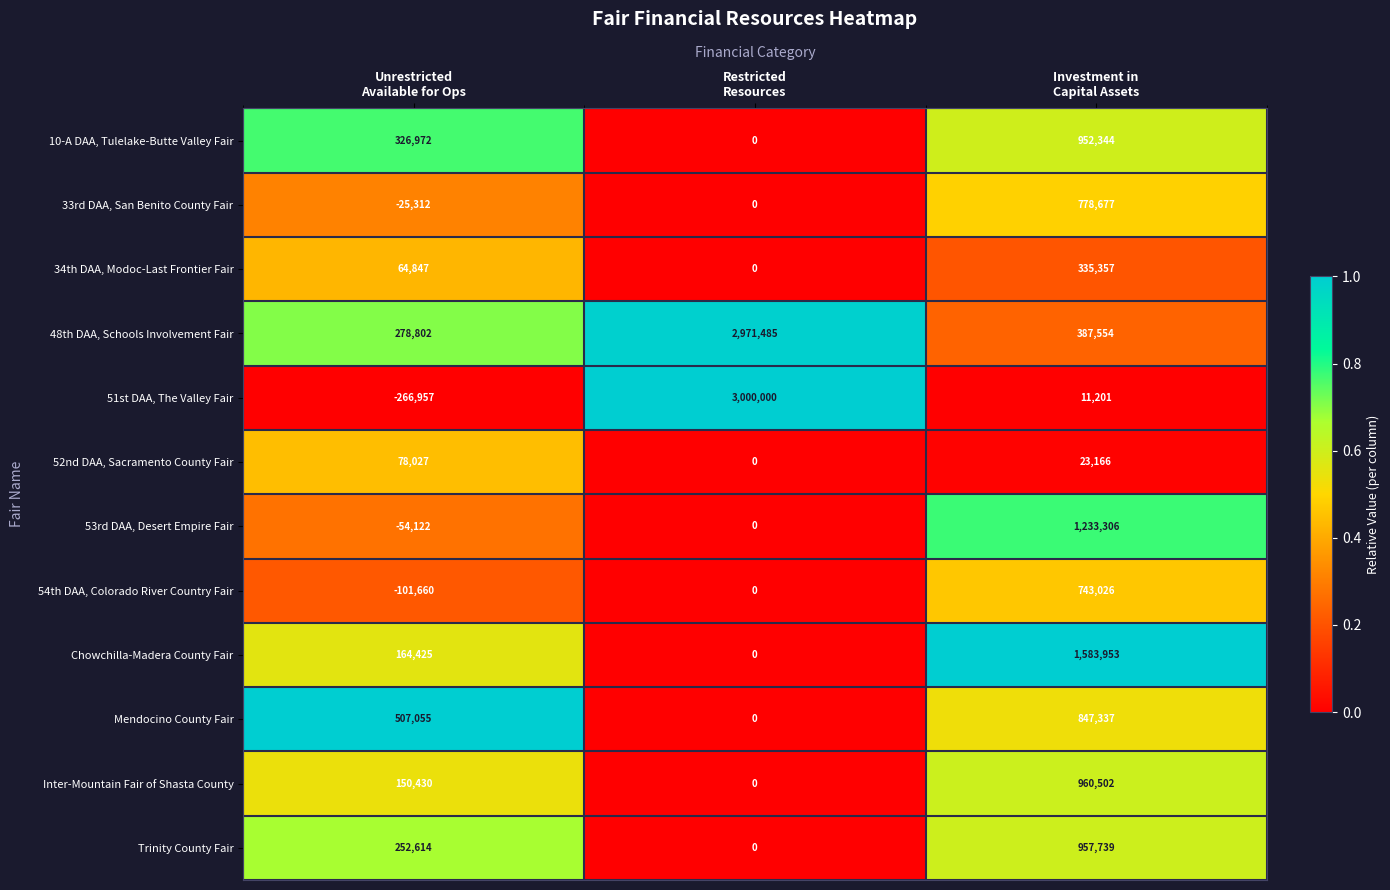

Which series has the largest range (max minus min)?

51st DAA, The Valley Fair